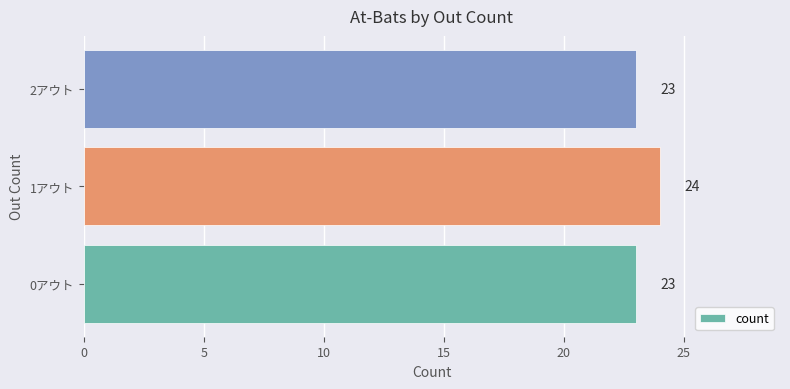

What is the maximum value shown in the chart?

24